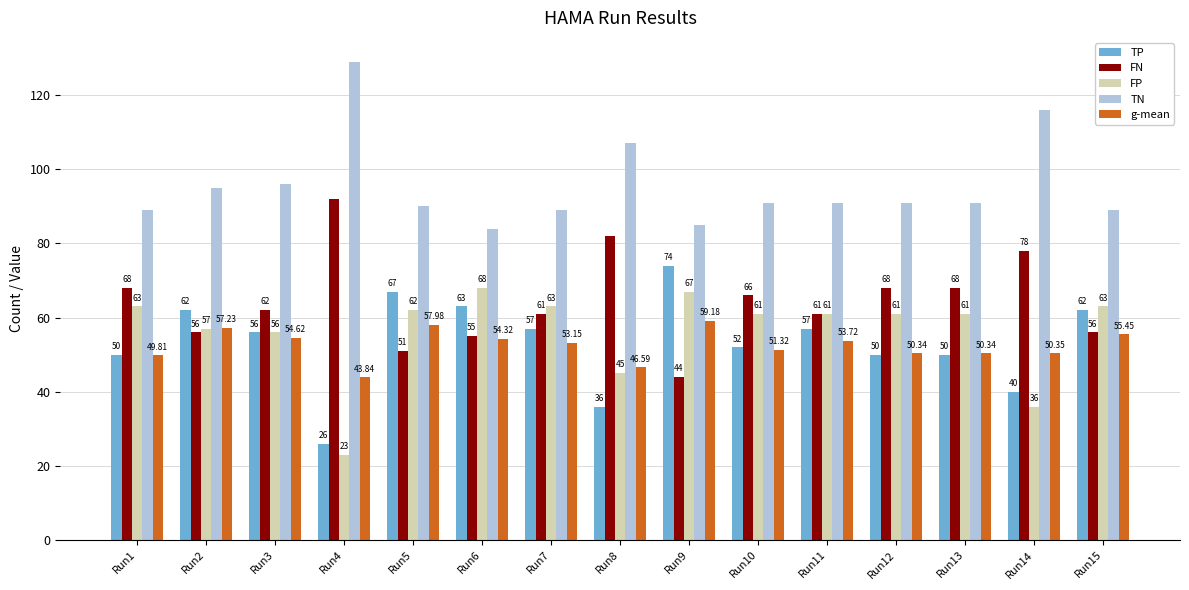

Count the number of data series in this chart.

5